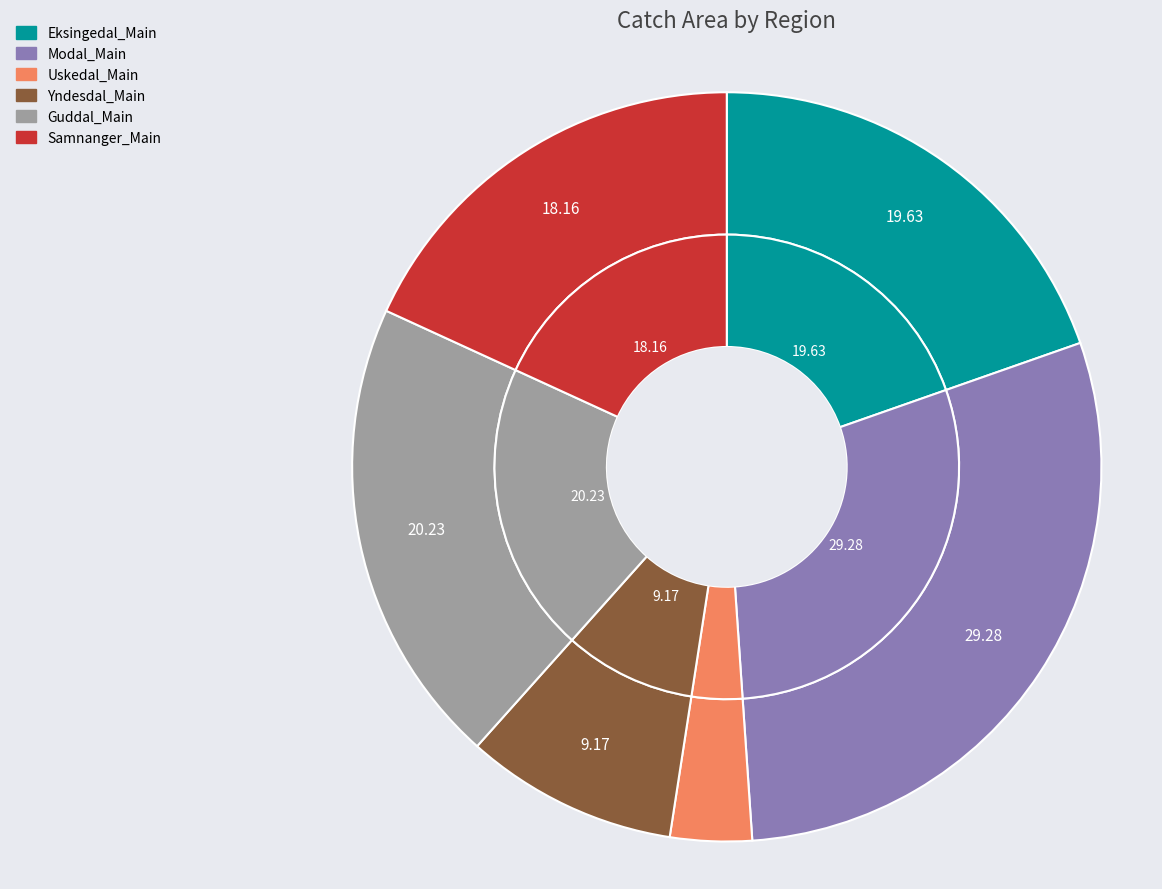

What is the smallest slice in the pie chart?

Uskedal_Main